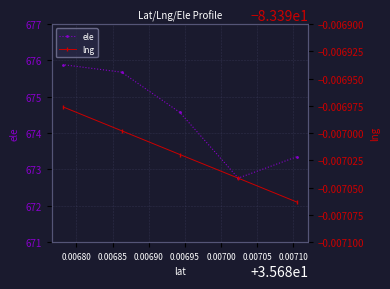

What is the lowest value of the ele series?

672.8